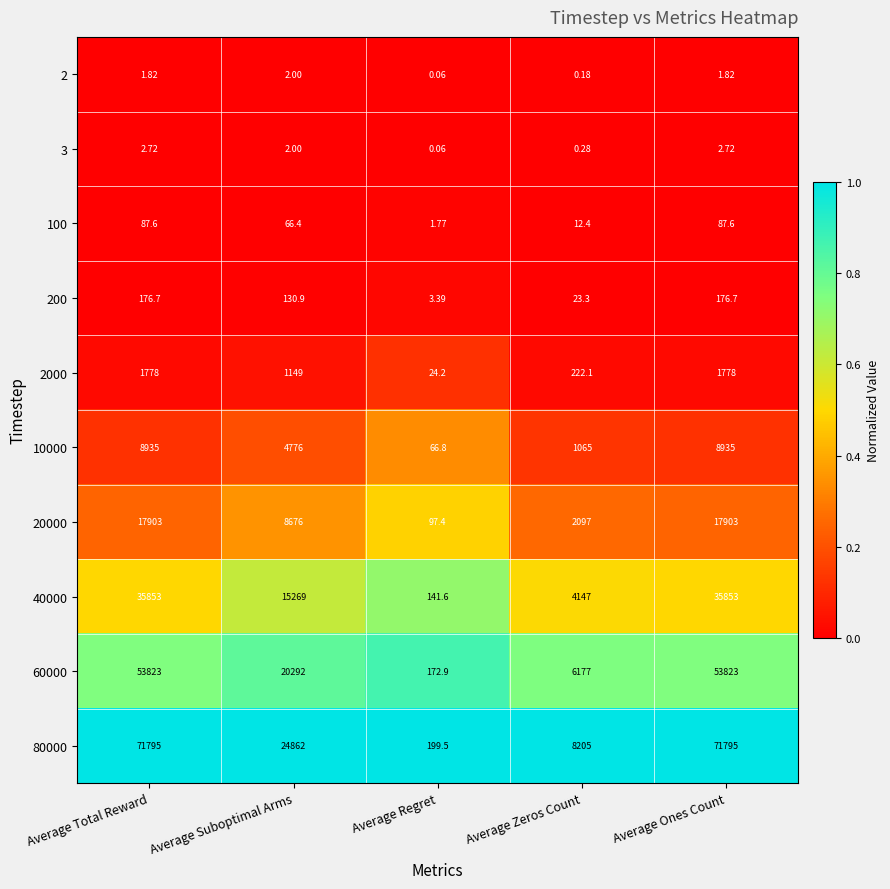

Is the value of 40000 at Average Ones Count greater than the value of 2000 at Average Total Reward?

Yes